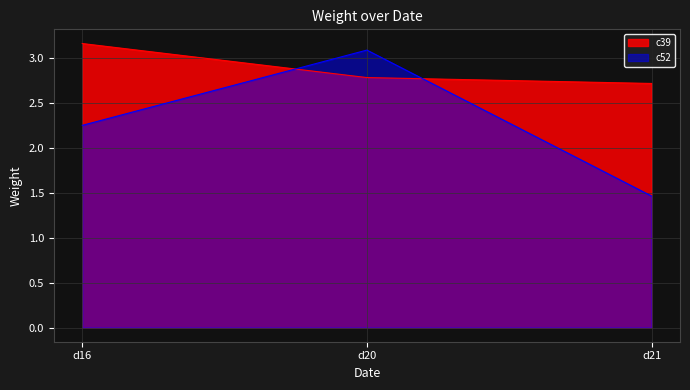

What is the value of the c39 point at the 3rd from the left?

2.7